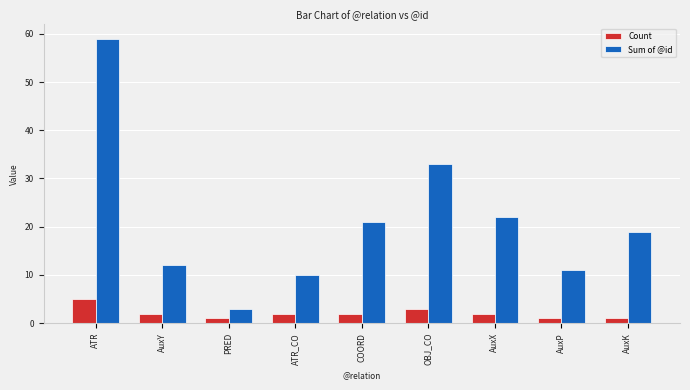

How many categories are shown in the chart?

9